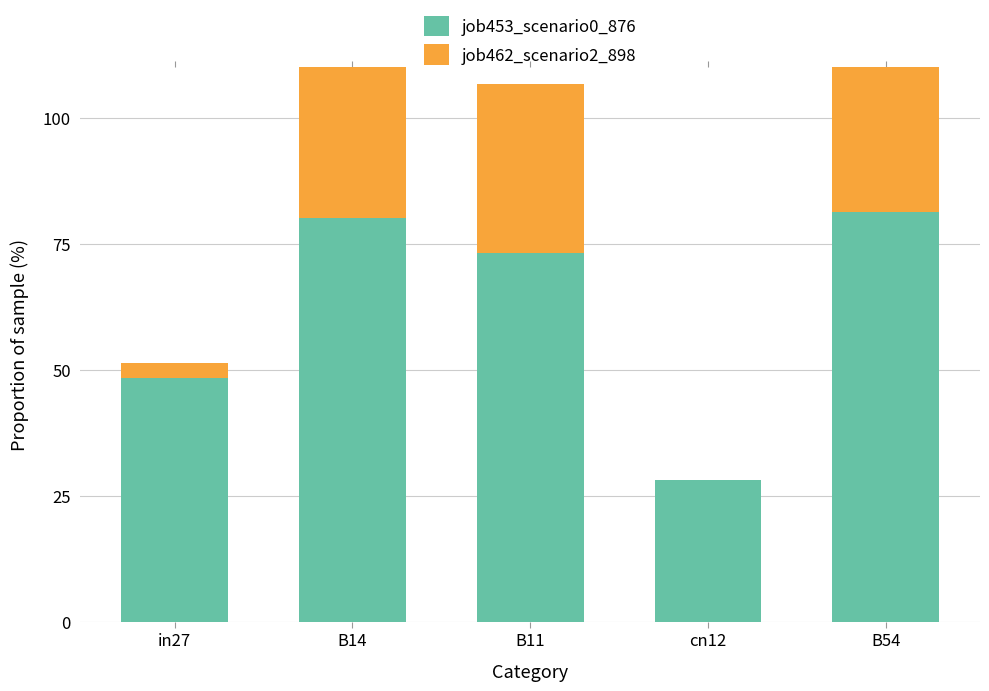

What position from the left is cn12?

4